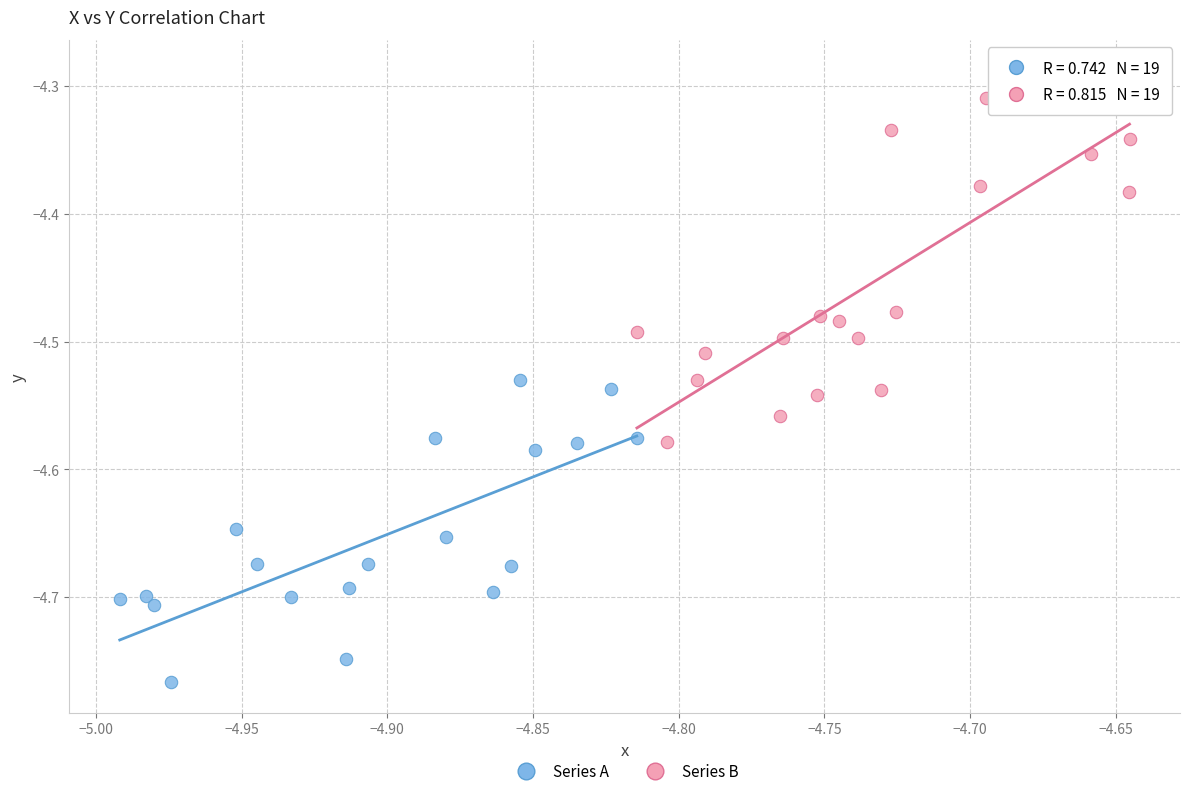

What are all the series names shown in the legend?

Series A, Series B